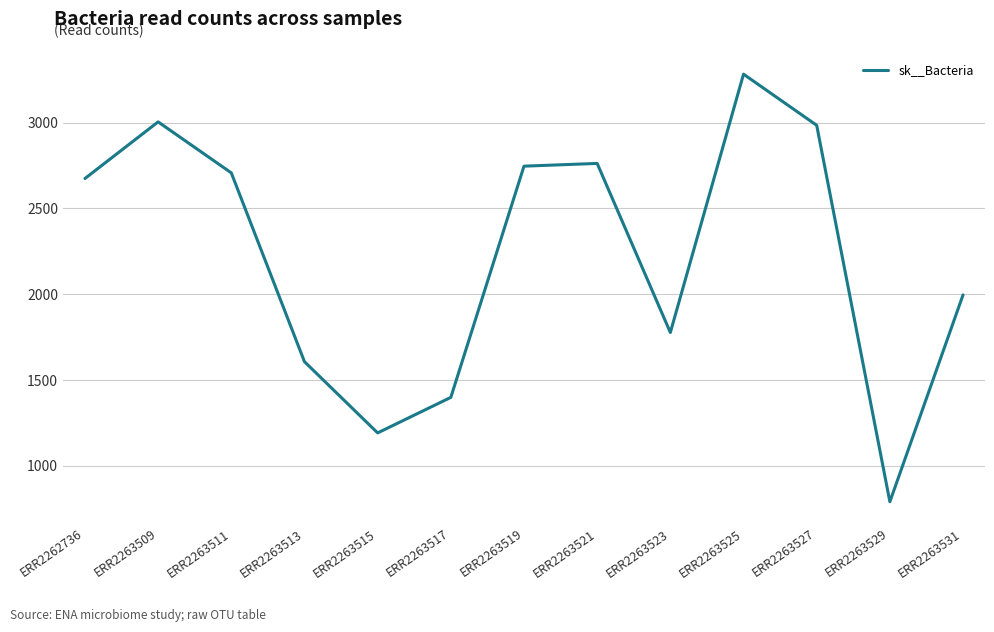

Between ERR2263521 and ERR2263525, which is larger?

ERR2263525